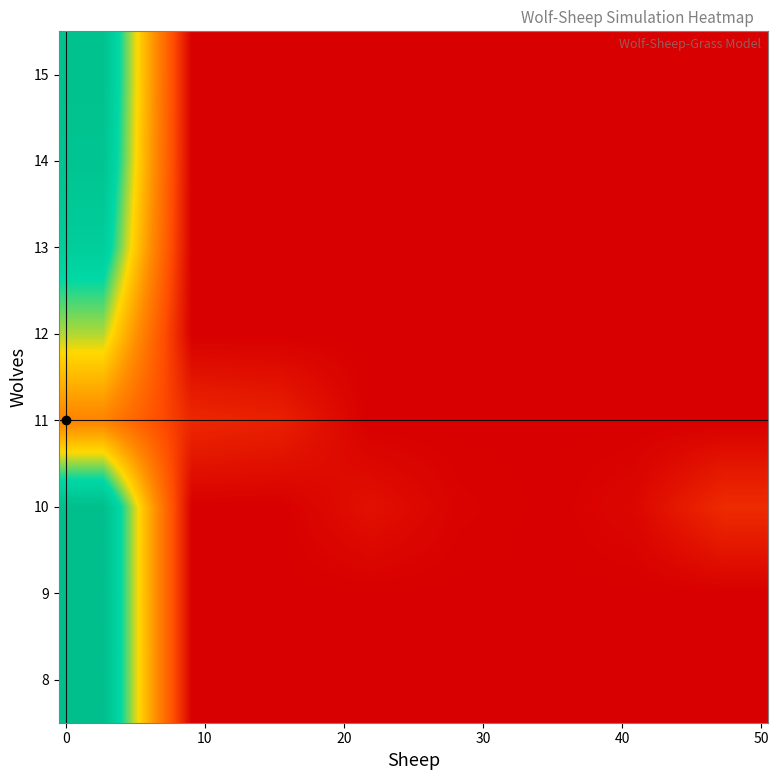

How many categories are shown in the chart?

8